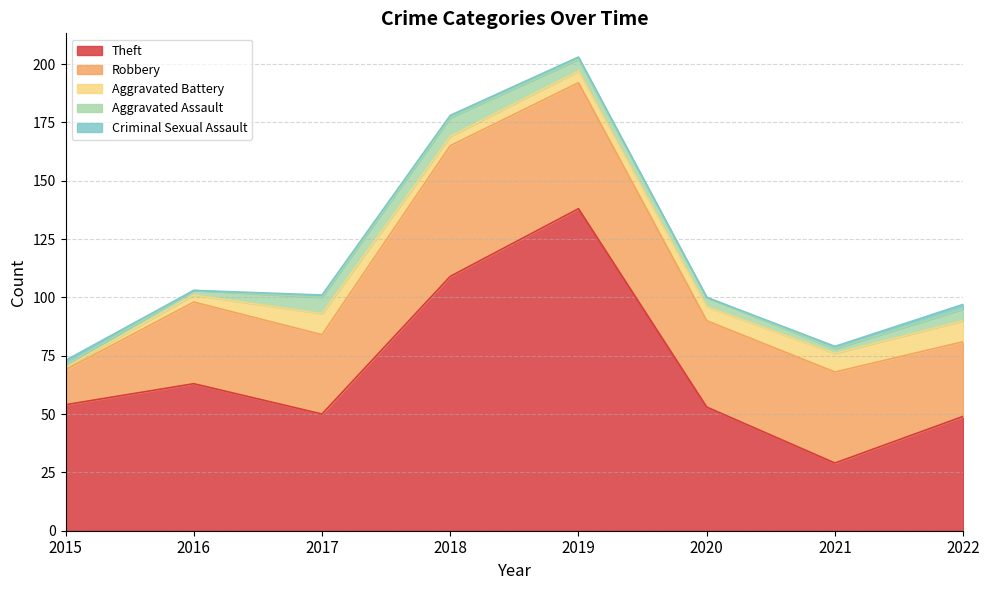

What value does the Theft series have at 2015, to the nearest 10?

50